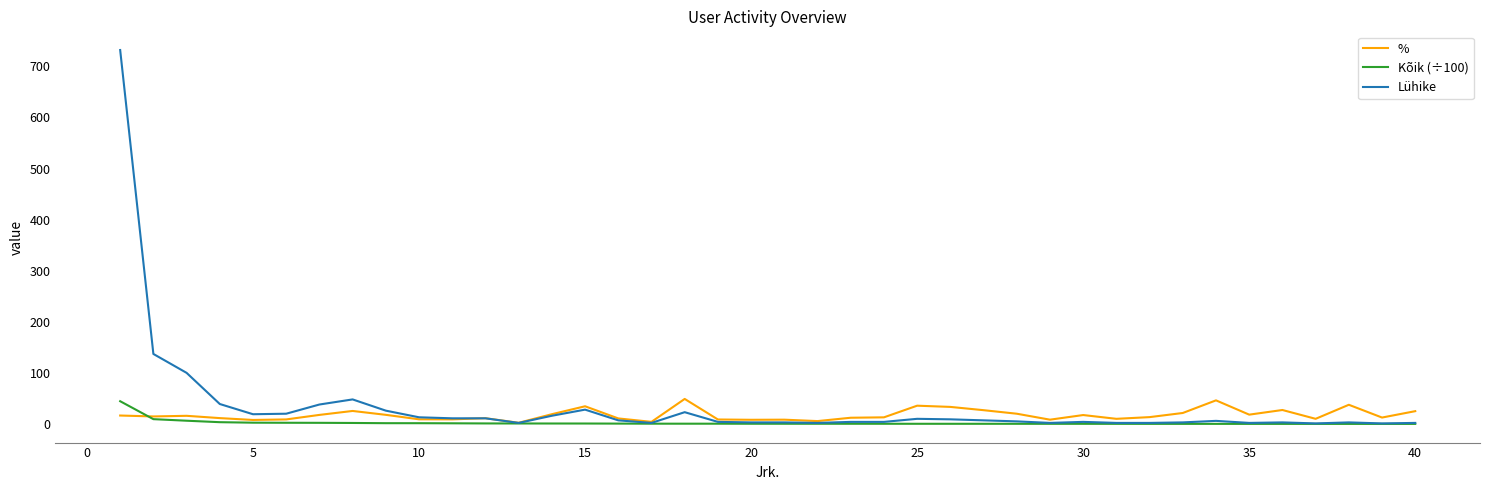

True or false: Lühike and % cross at least once.

True